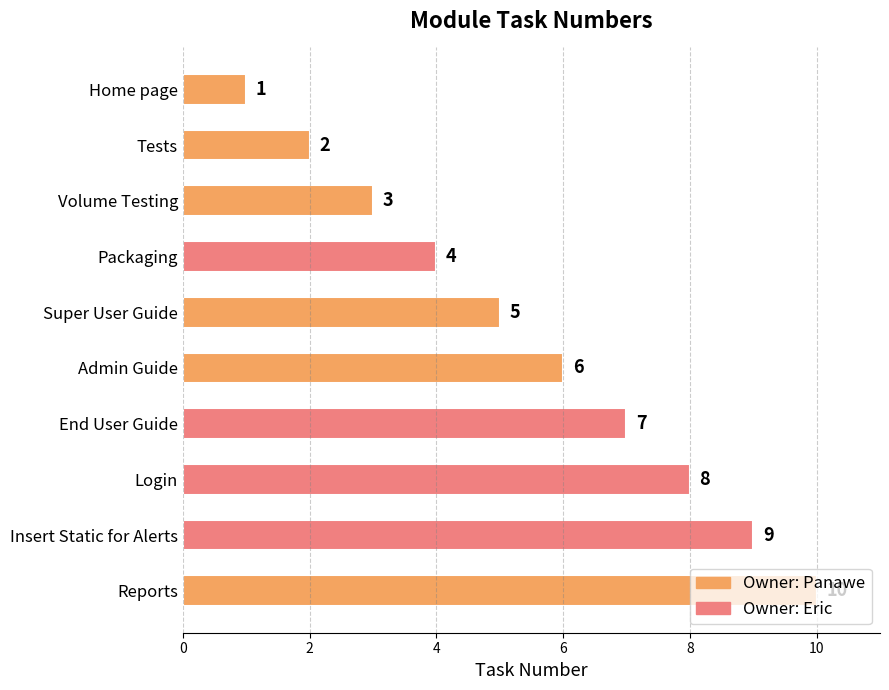

What value does the data have at Super User Guide?

5